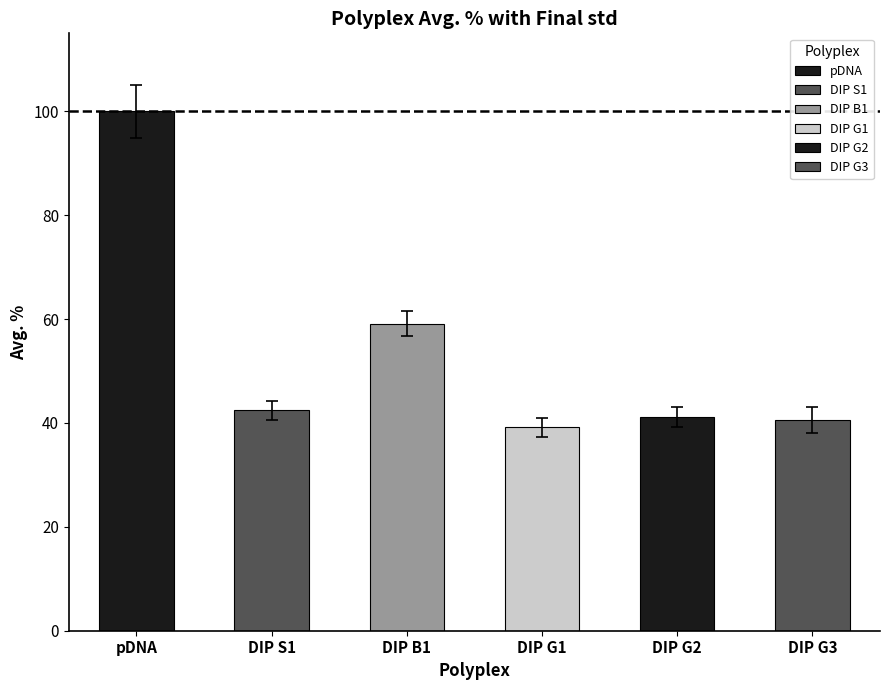

Which series has the largest total across all categories?

Avg. %